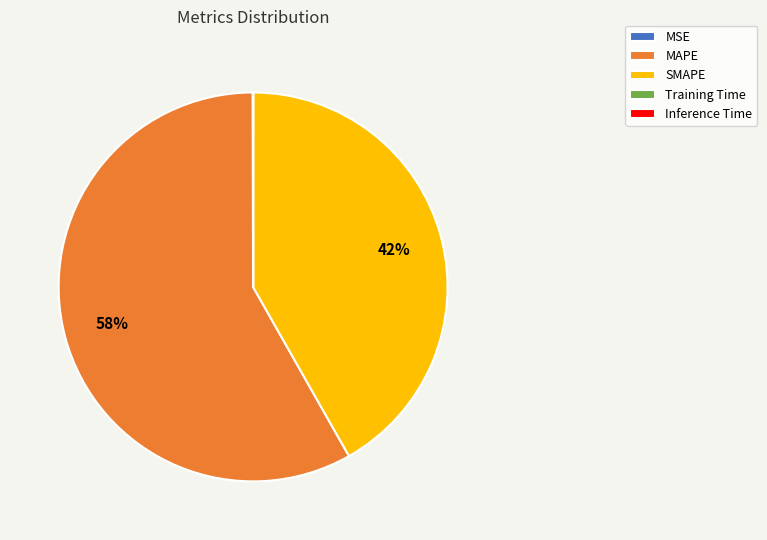

Which has a higher value, MAPE or SMAPE?

MAPE